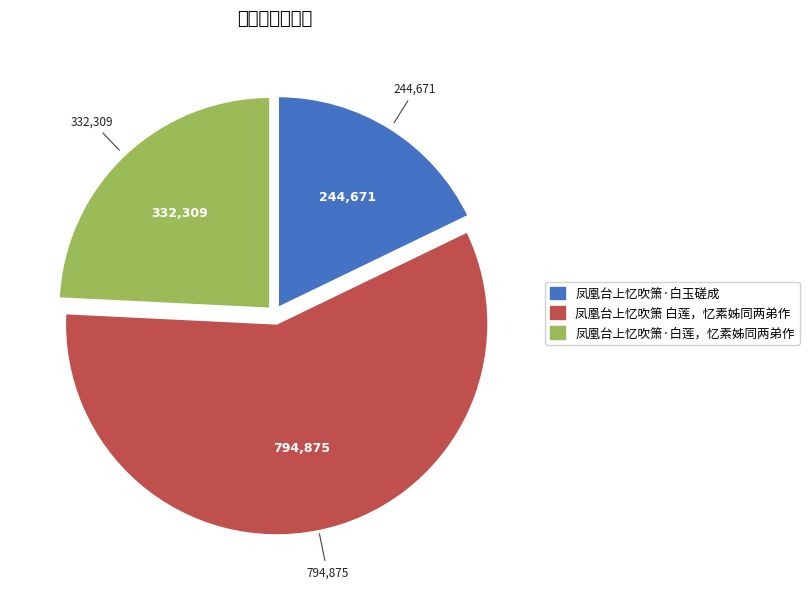

Rank the categories by value from lowest to highest.

凤凰台上忆吹箫·白玉磋成, 凤凰台上忆吹箫·白莲，忆素姊同两弟作, 凤凰台上忆吹箫 白莲，忆素姊同两弟作